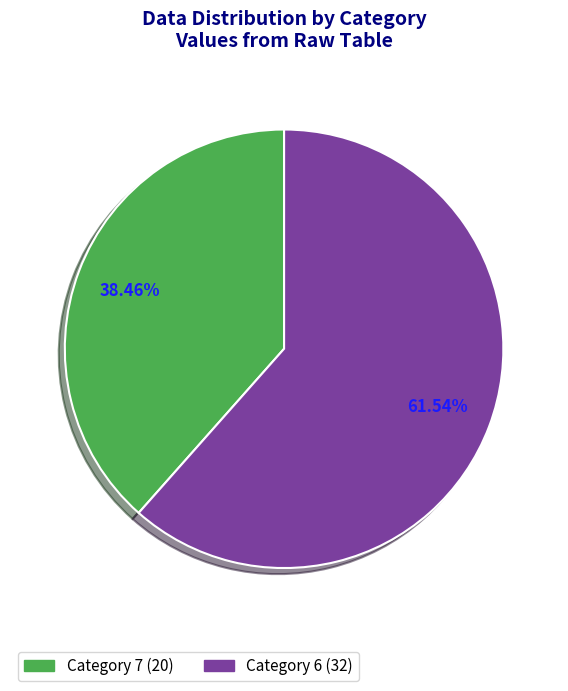

Is there any slice that represents more than half of the pie?

Yes